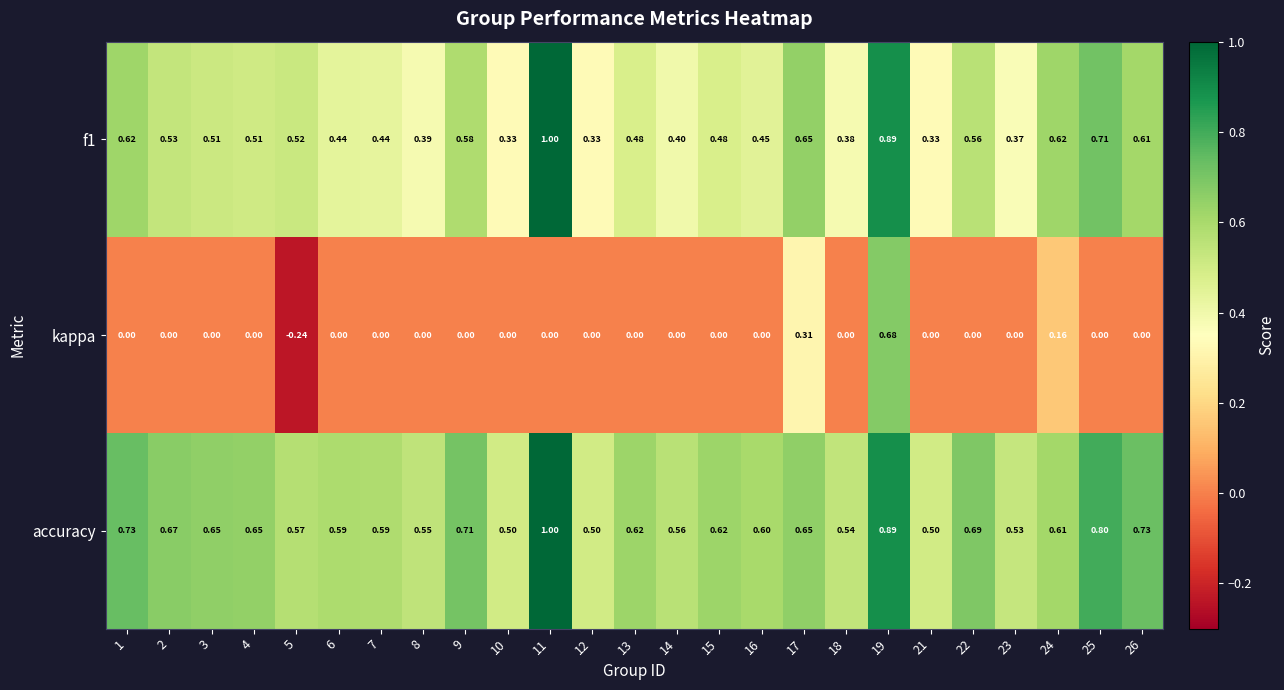

Is the value of f1 at 13 greater than the value of accuracy at 8?

No